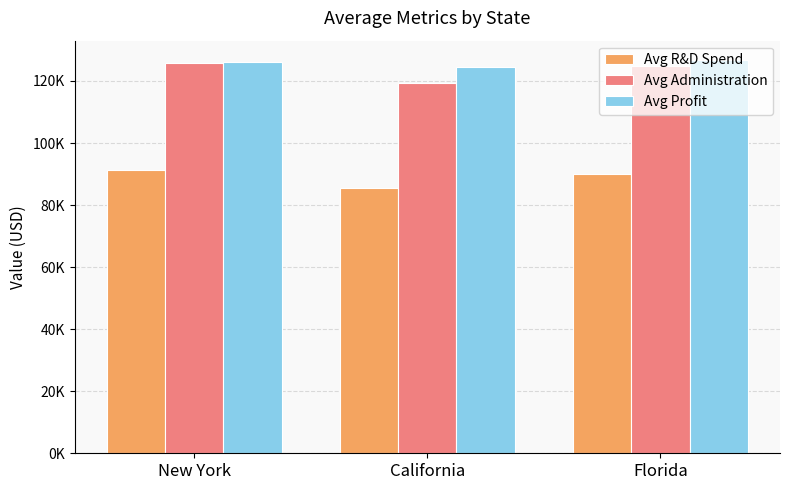

Which series has the largest range (max minus min)?

Avg Administration